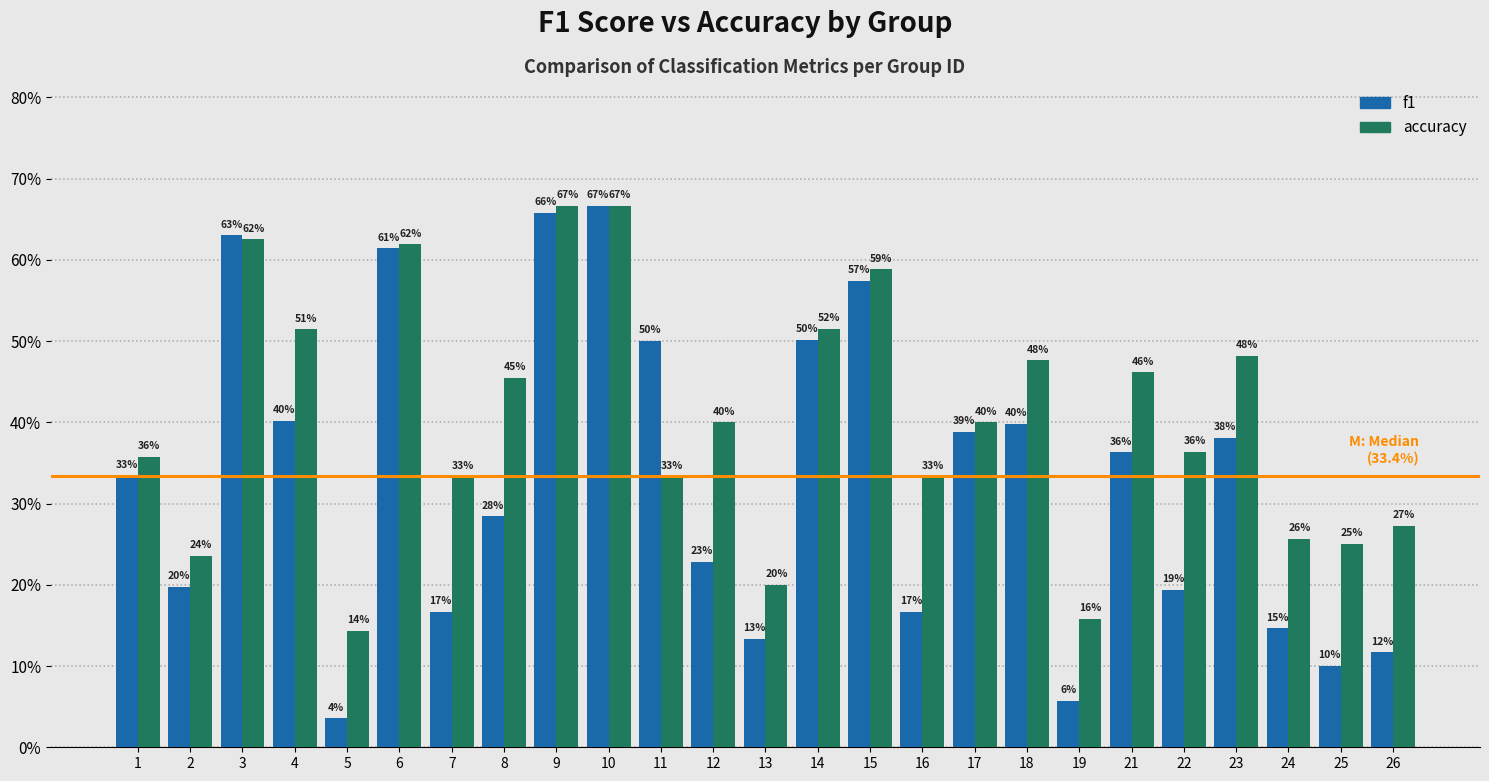

What is the sum of the accuracy values at 13 and 1?

0.6